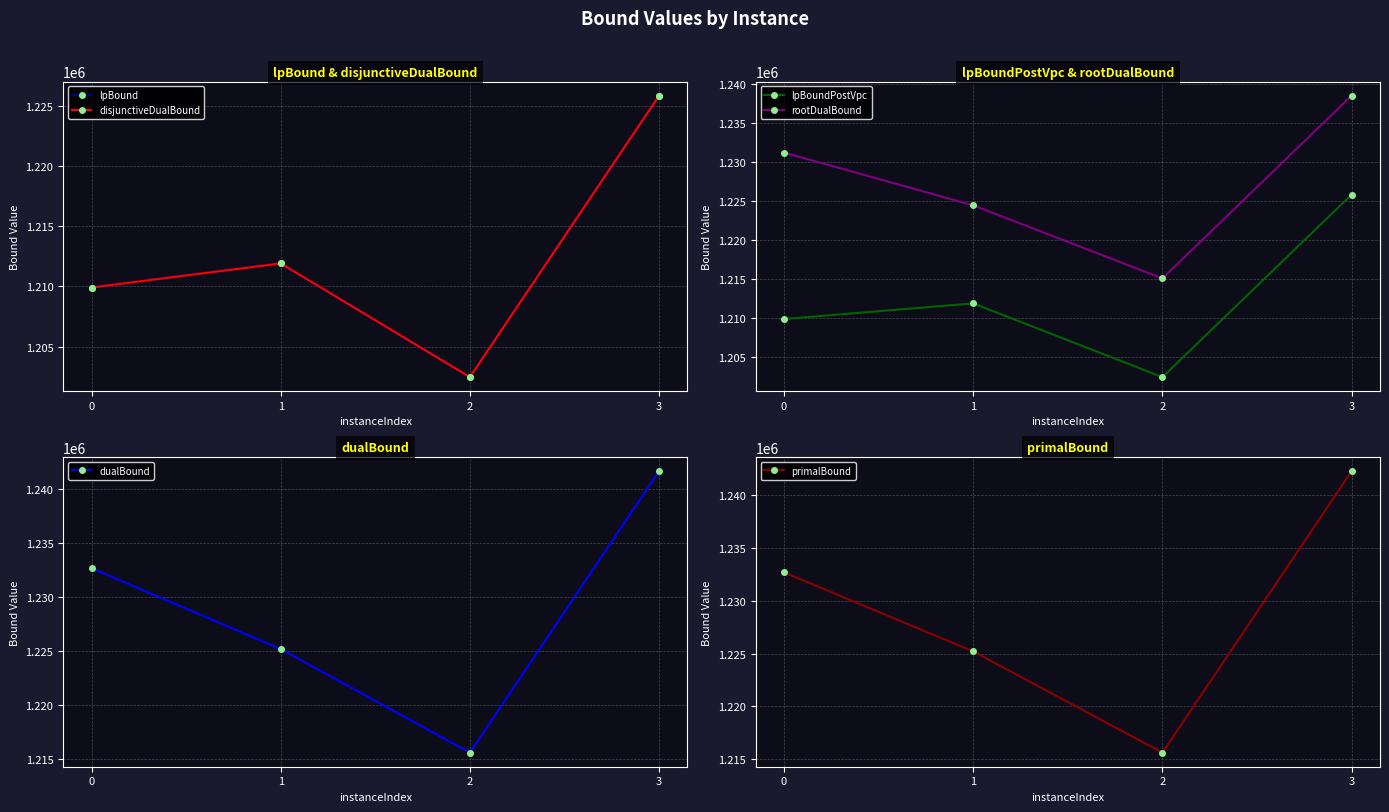

What is the maximum value for lpBoundPostVpc?

1225825.0